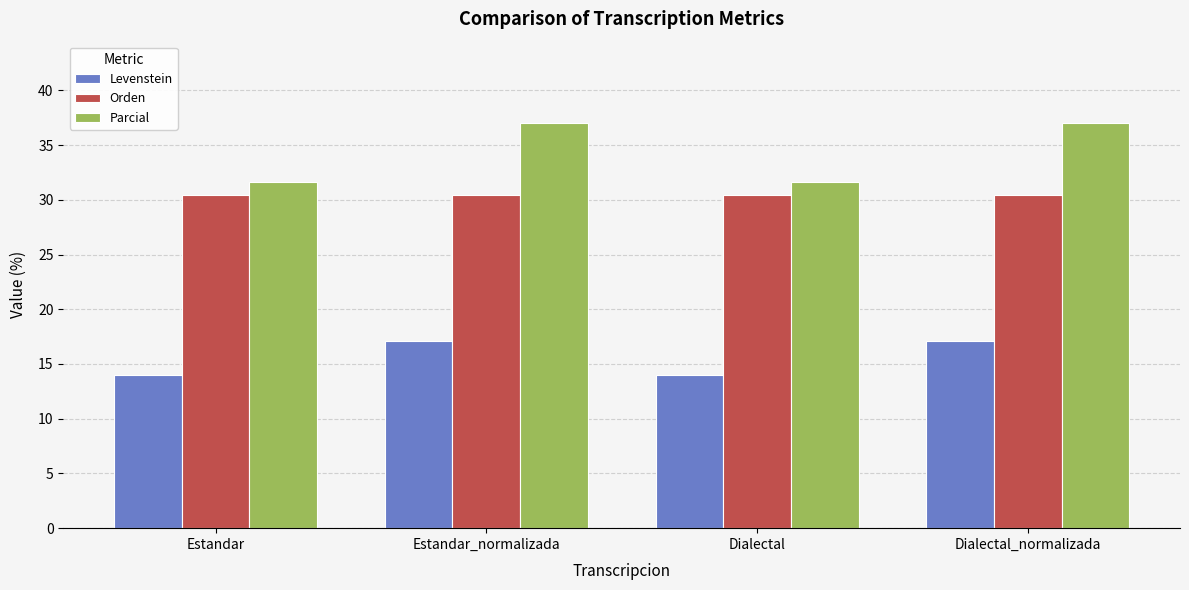

At Estandar, list the series in order from largest to smallest.

Parcial, Orden, Levenstein